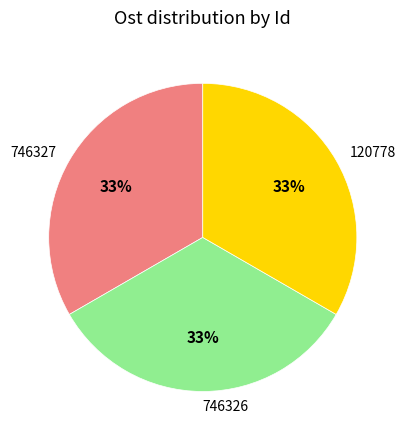

How many segments does this pie chart have?

3